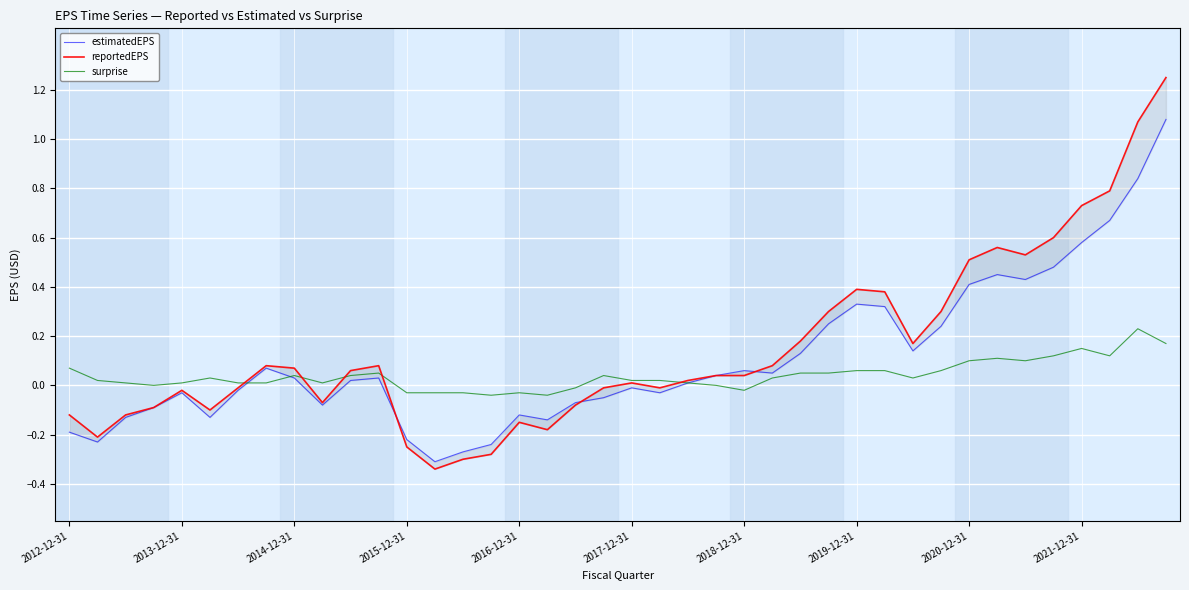

At which label is estimatedEPS closest to 0?

2017-12-31